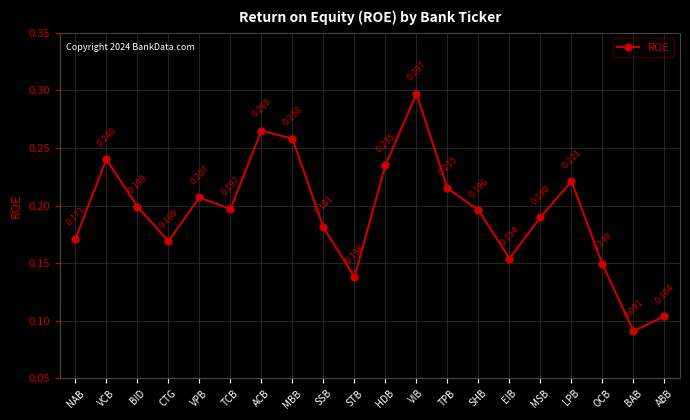

At which label is the value closest to 0?

BAB